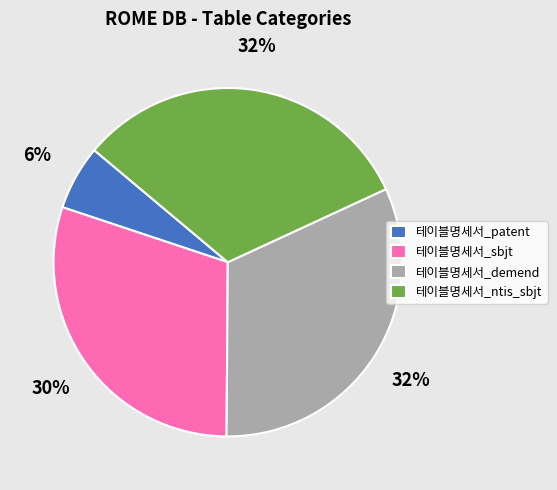

Is the sum of 테이블명세서_sbjt and 테이블명세서_ntis_sbjt greater than half?

Yes